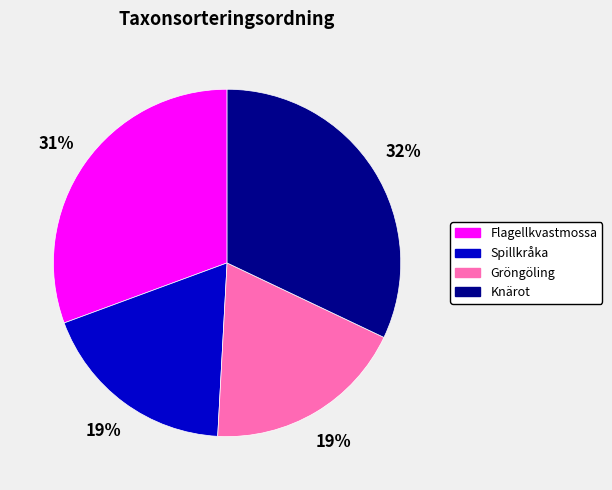

Between Knärot and Flagellkvastmossa, which is larger?

Knärot